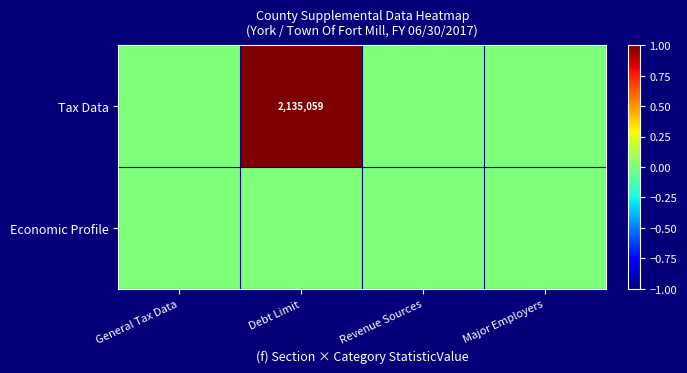

Which series changed the most between General Tax Data and Major Employers?

Tax Data